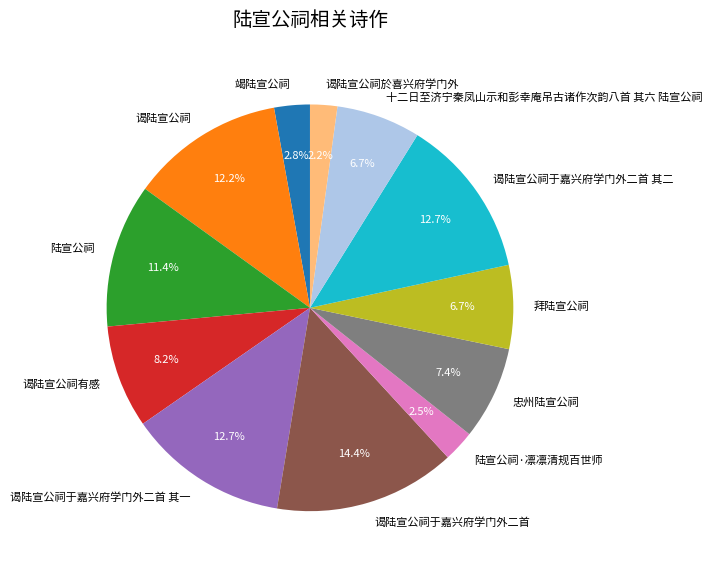

To the nearest percent, what portion does 谒陆宣公祠于嘉兴府学门外二首 其一 represent?

13%